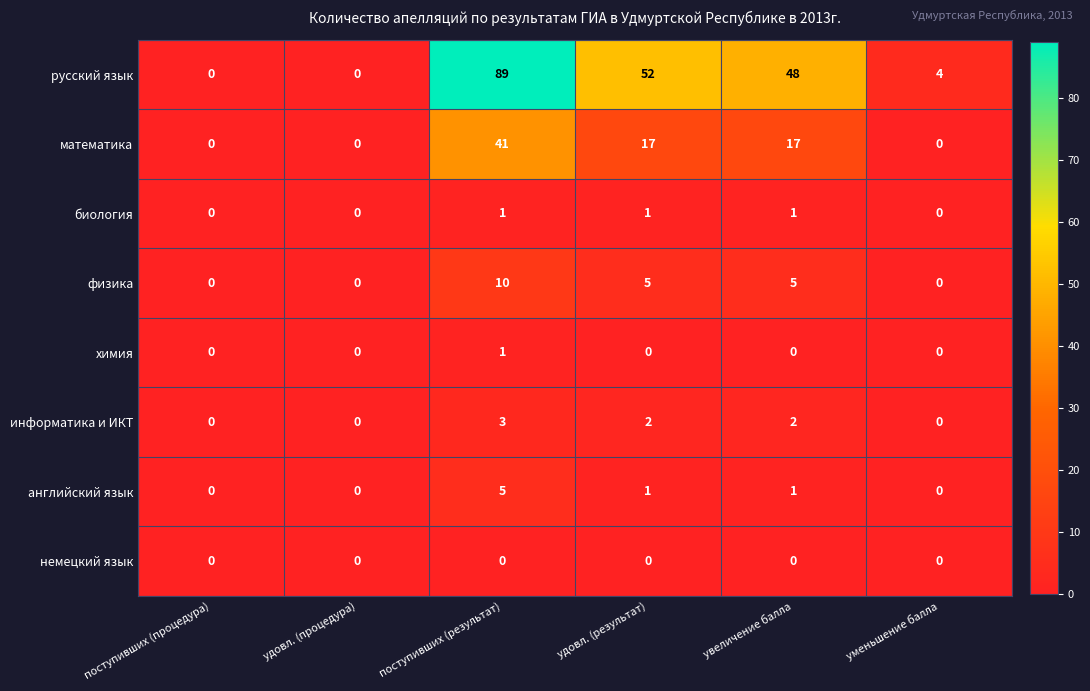

What is the spread (max minus min) of values at поступивших (результат)?

89